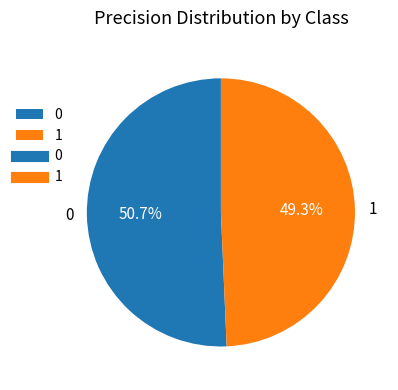

How many segments does this pie chart have?

2